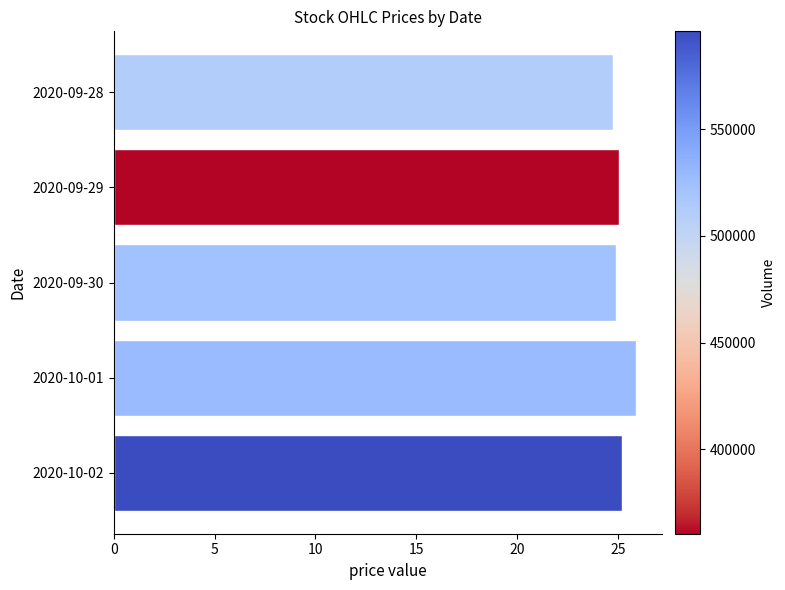

How many distinct data groups are displayed?

1